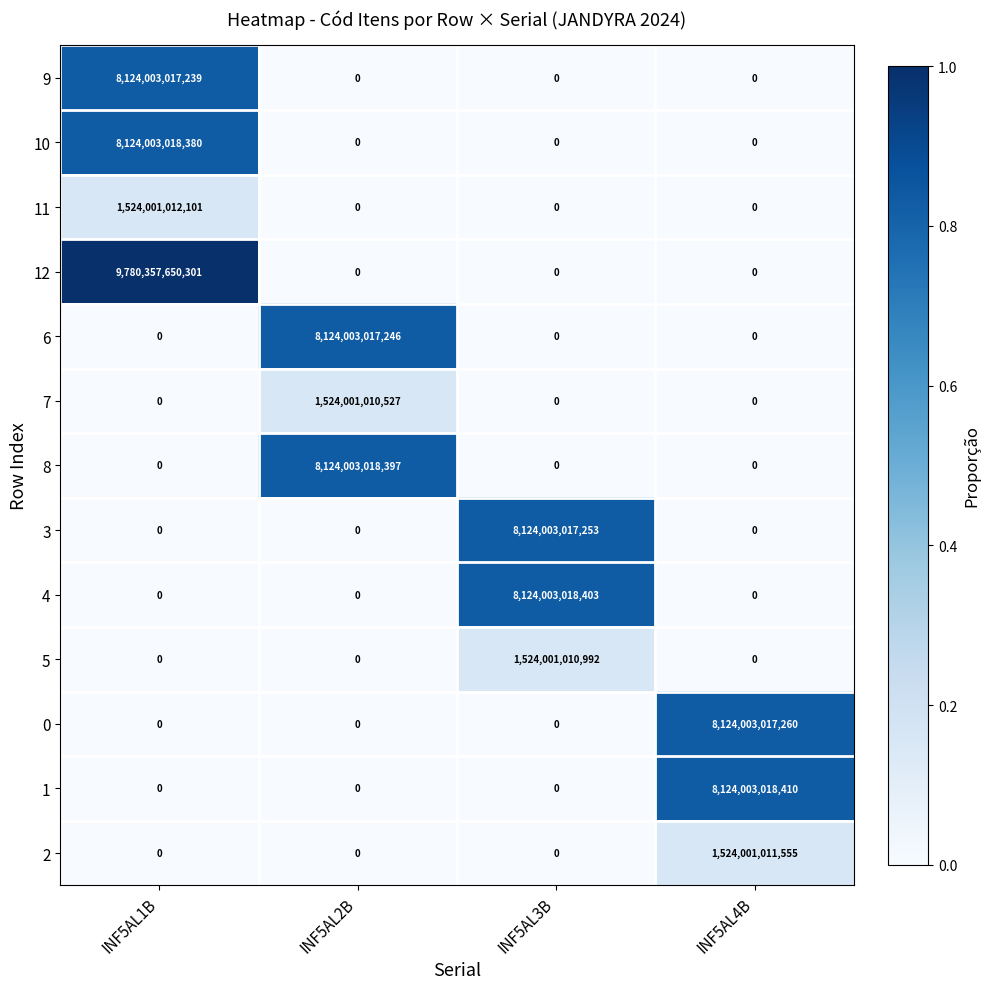

At which category is the sum across all series the highest?

INF5AL1B